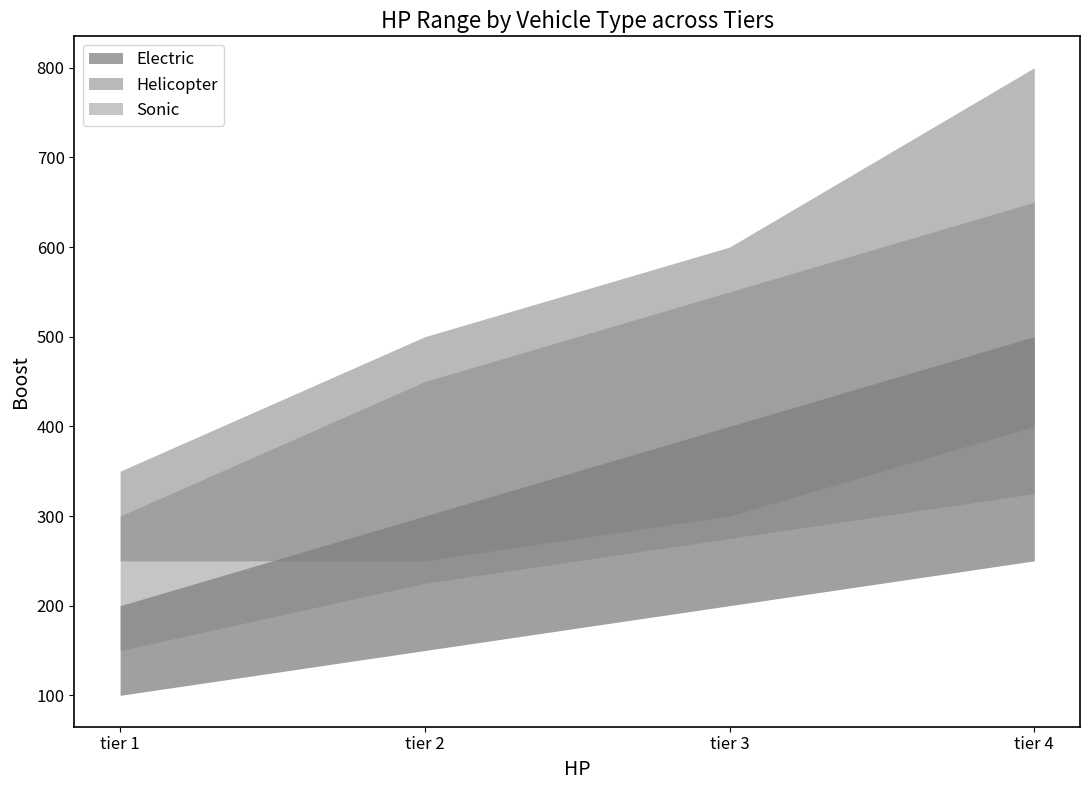

How many lines are shown in the chart?

6